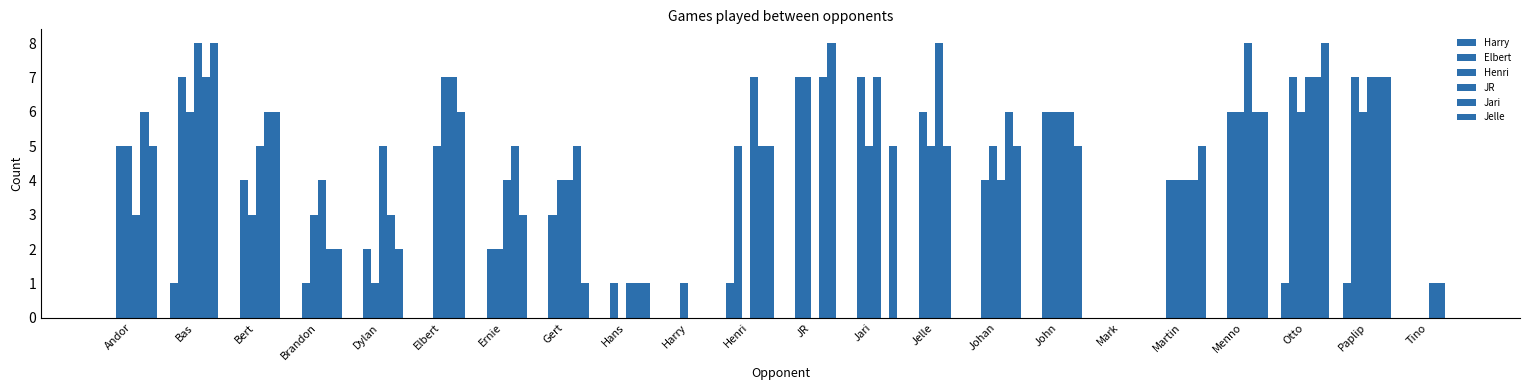

Are the bars grouped side by side (vs. stacked)?

Yes